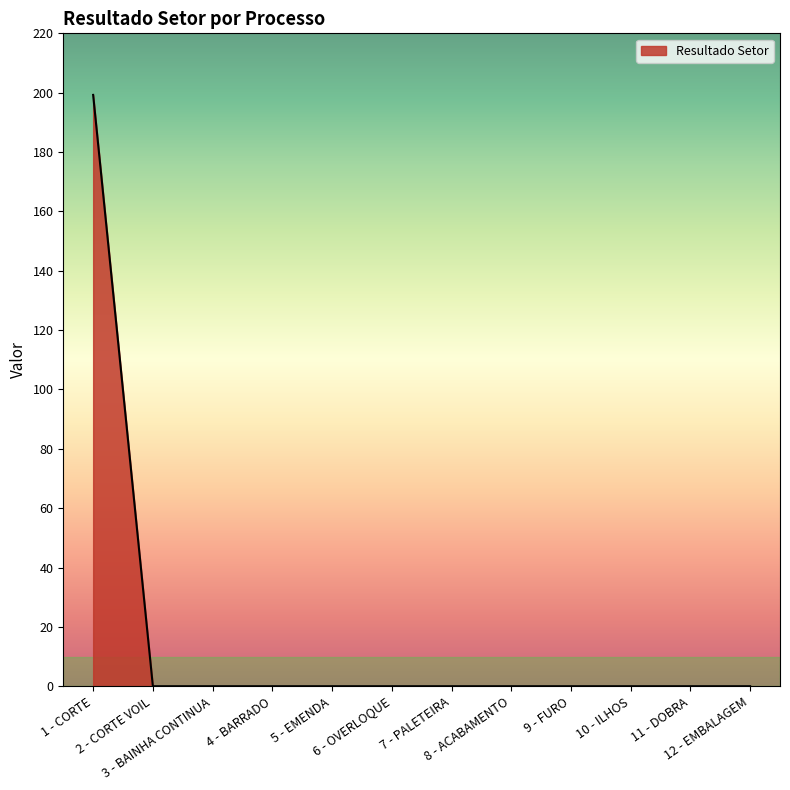

What is the difference between the maximum and minimum values?

199.3